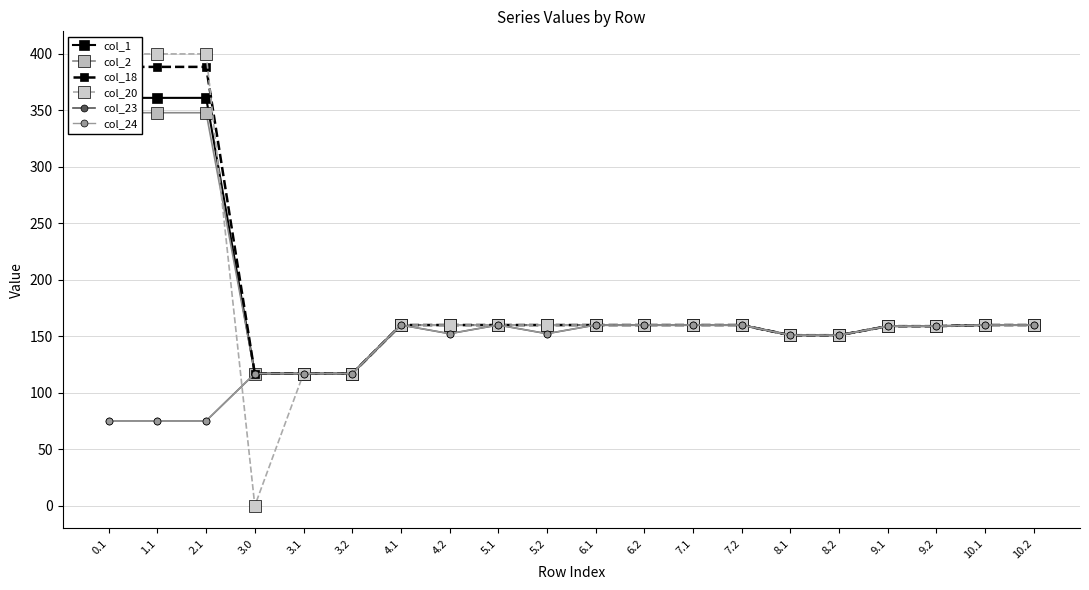

True or false: col_18 and col_24 intersect in this chart.

False